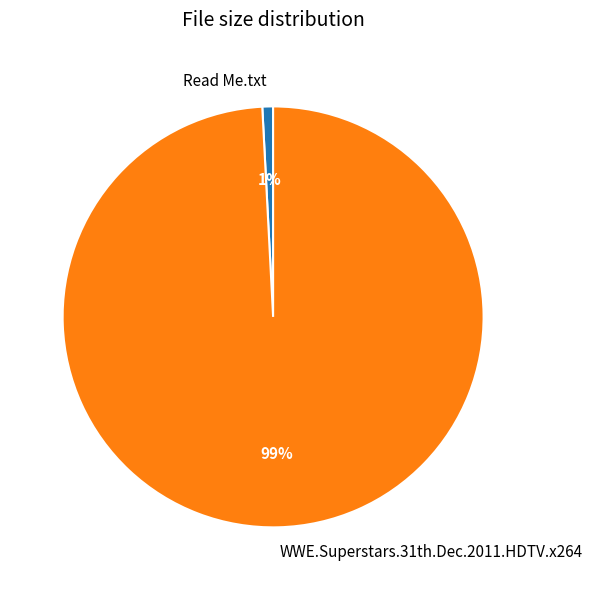

To the nearest percent, what is the difference between the largest and smallest slice percentages?

98%